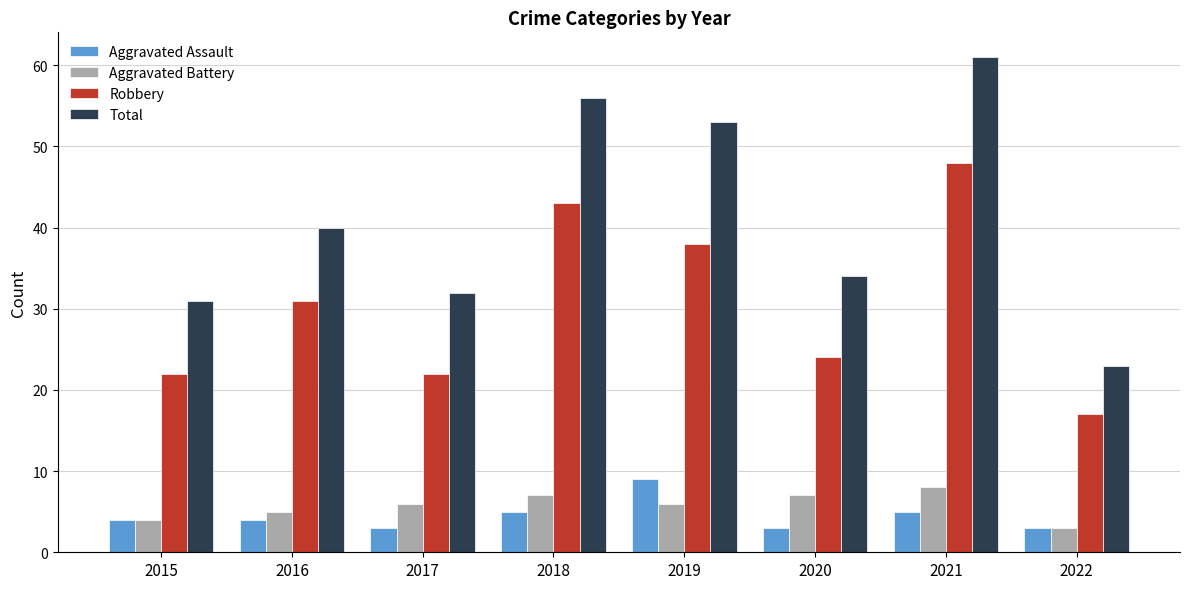

How many data points in Robbery are less than 31?

4